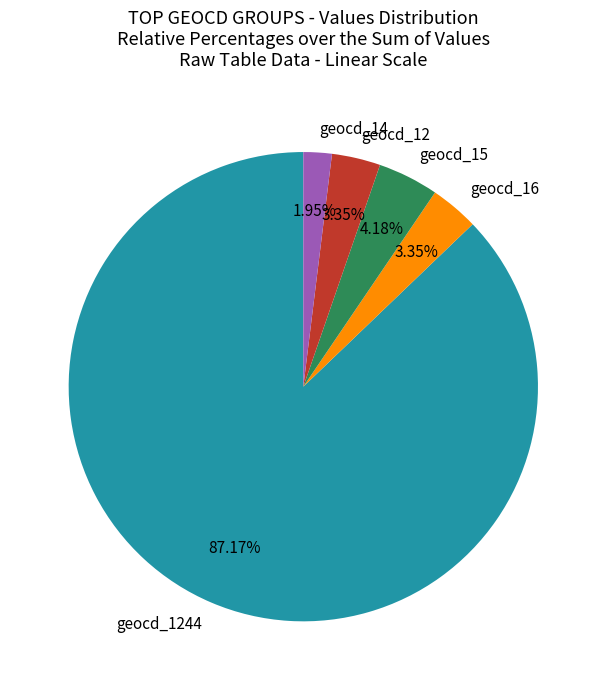

Do geocd_12 and geocd_15 together represent more than half of the pie?

No